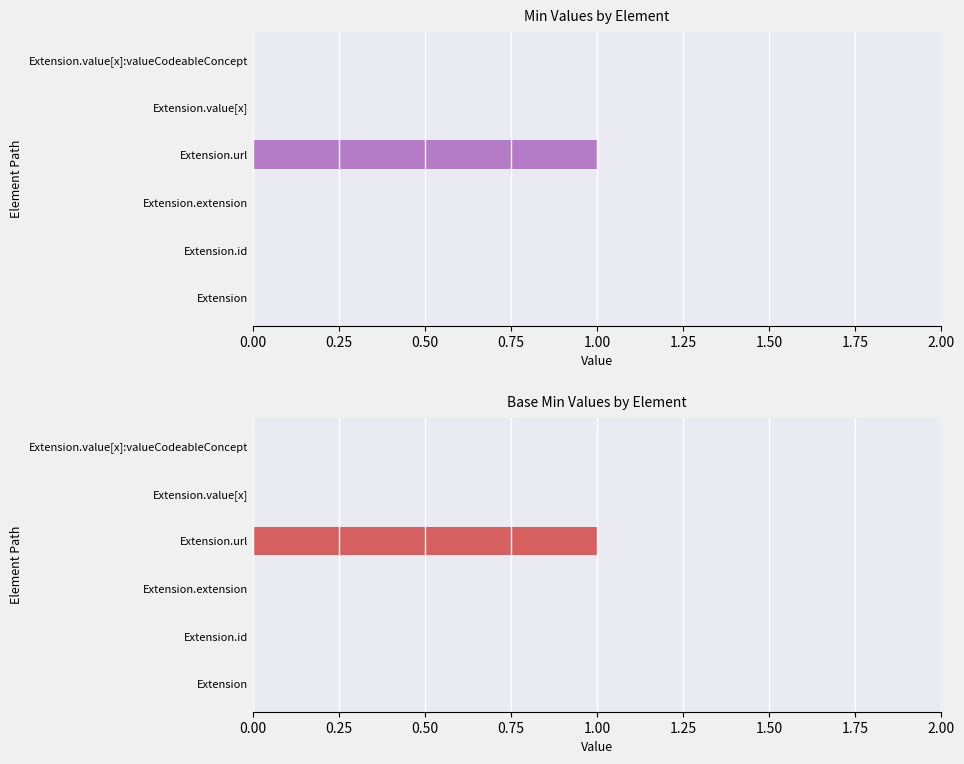

Reading left to right, list all the values displayed in this chart.

Min: 0	0	0	1	0	0
Base Min: 0	0	0	1	0	0